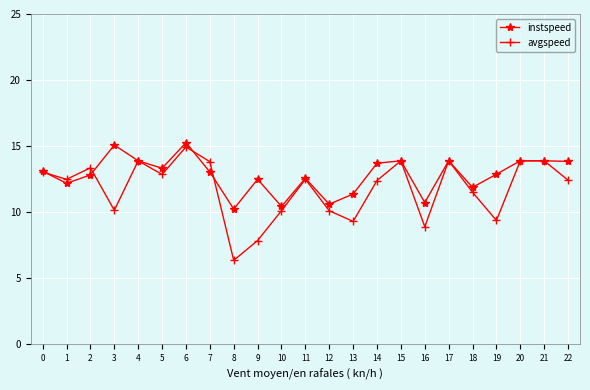

True or false: avgspeed and instspeed cross at least once.

True